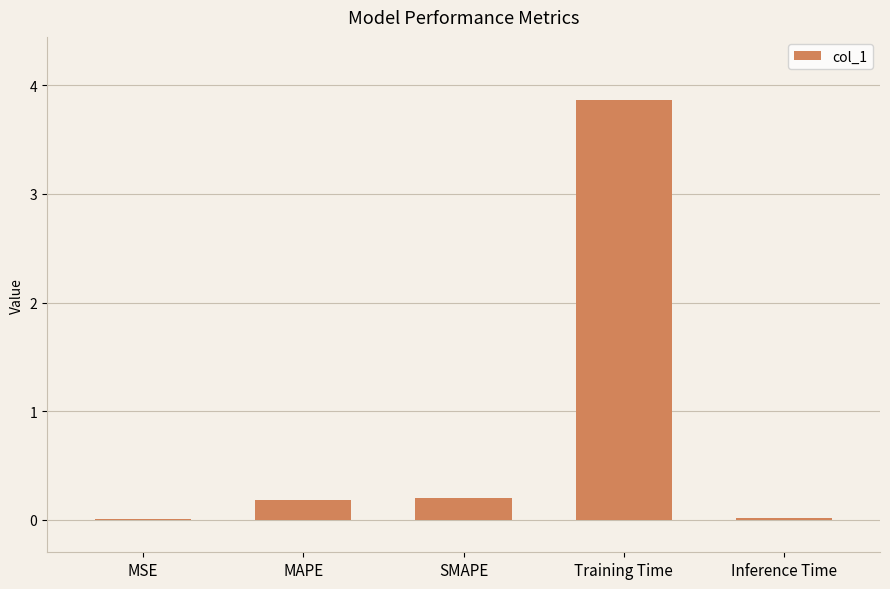

What is the sum of the values at Training Time and SMAPE?

4.1